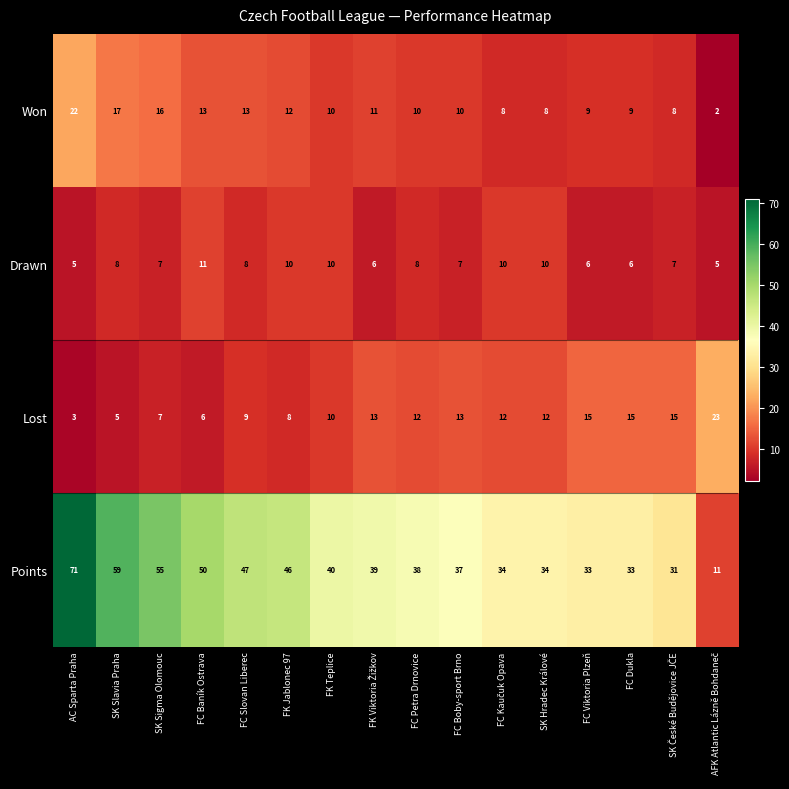

Where is Points nearest to the value 41?

FK Teplice